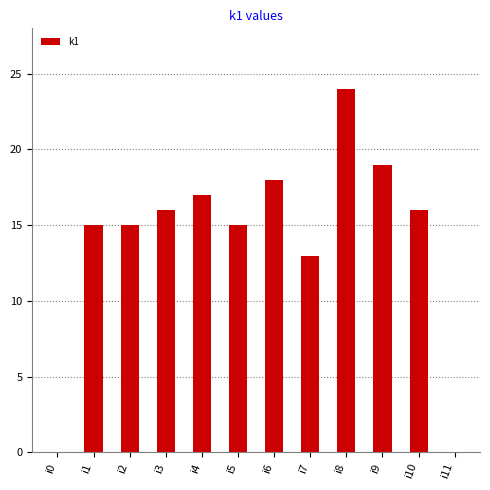

What is the approximate value at i1, to the nearest 10?

20